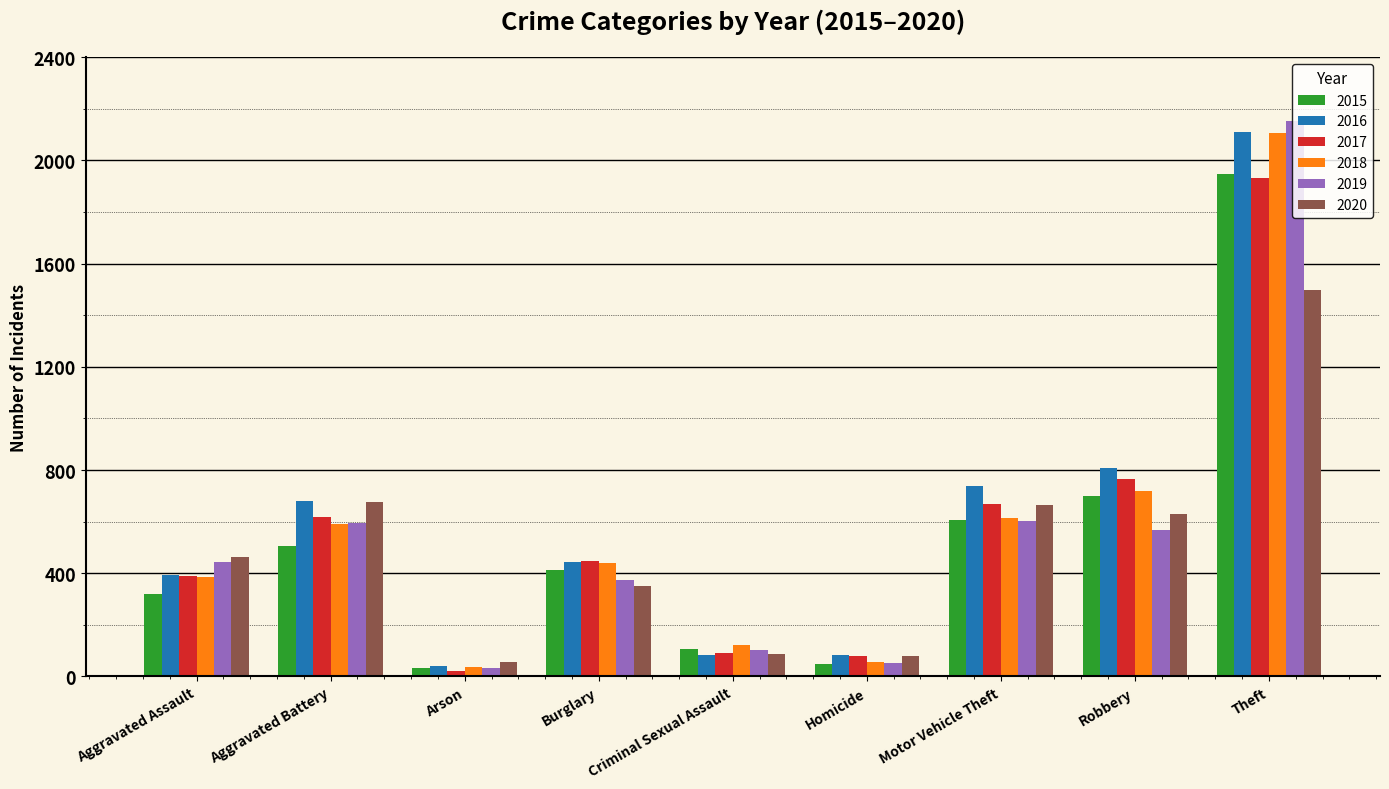

True or false: 2015 has a value of 699 at Robbery.

True